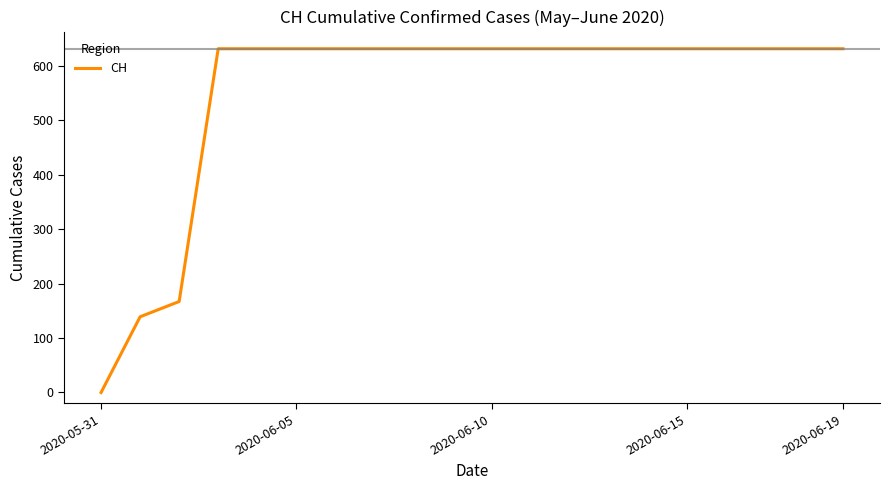

What is the greatest value displayed?

631